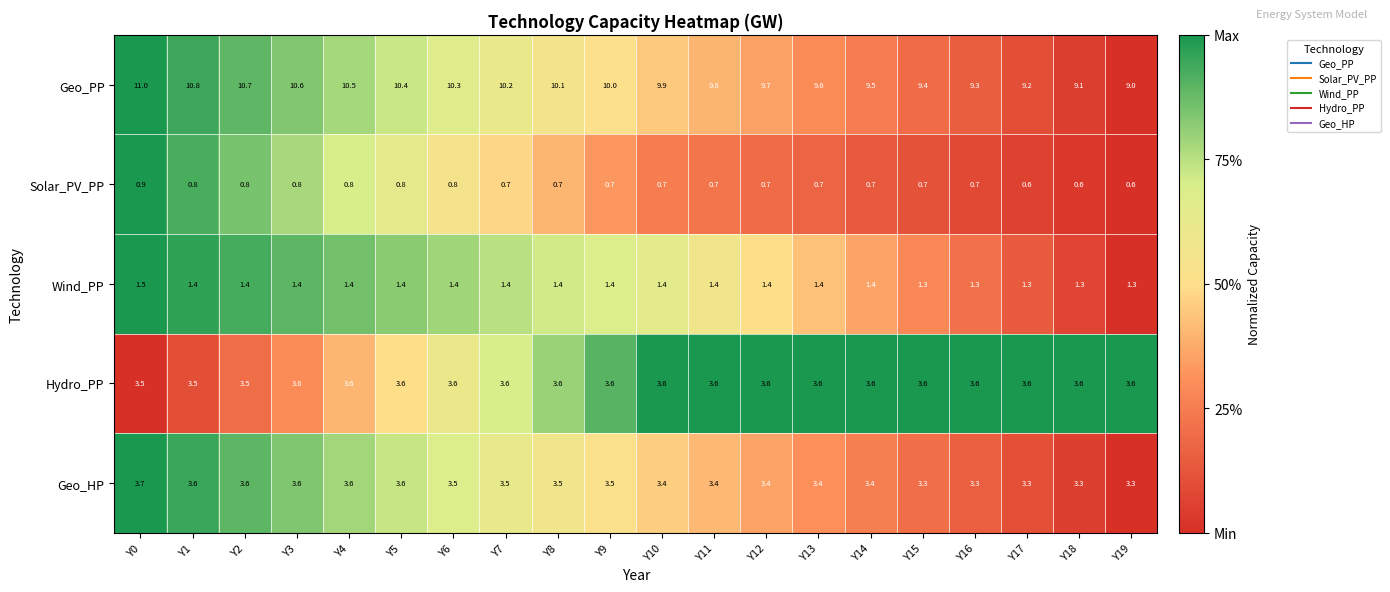

What is the sum of all Solar_PV_PP values?

14.5